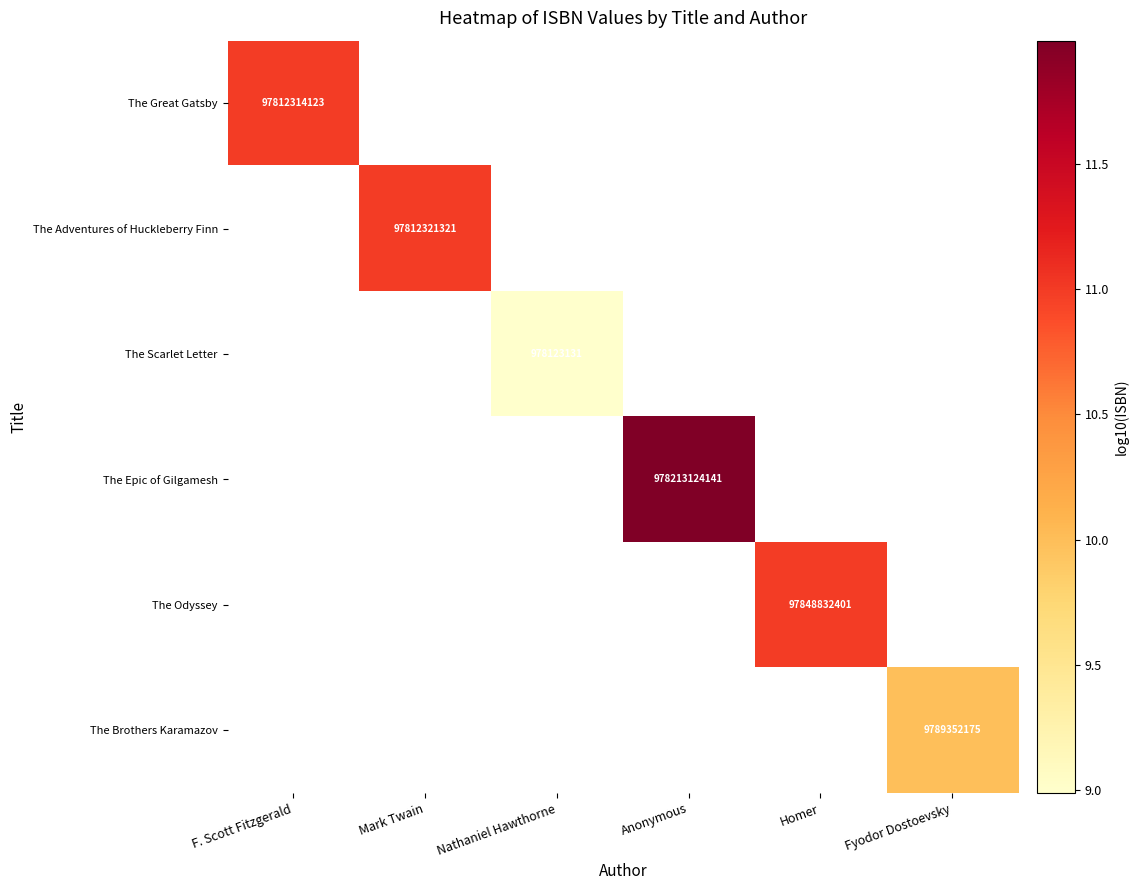

What is the greatest value displayed?

12.0